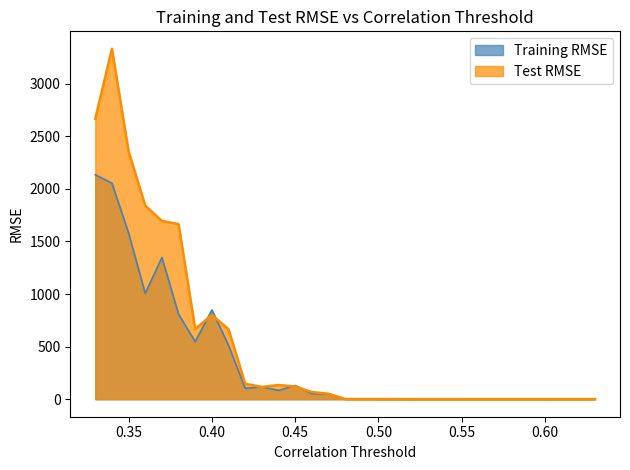

Count the number of categories in the chart.

31